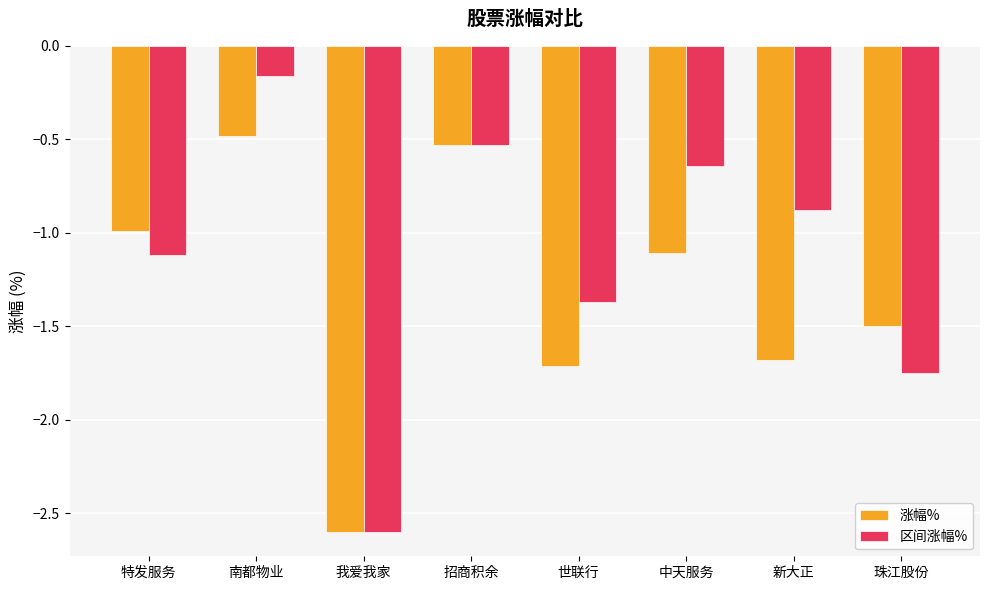

True or false: 涨幅% has a value of -0.4 at 珠江股份.

False